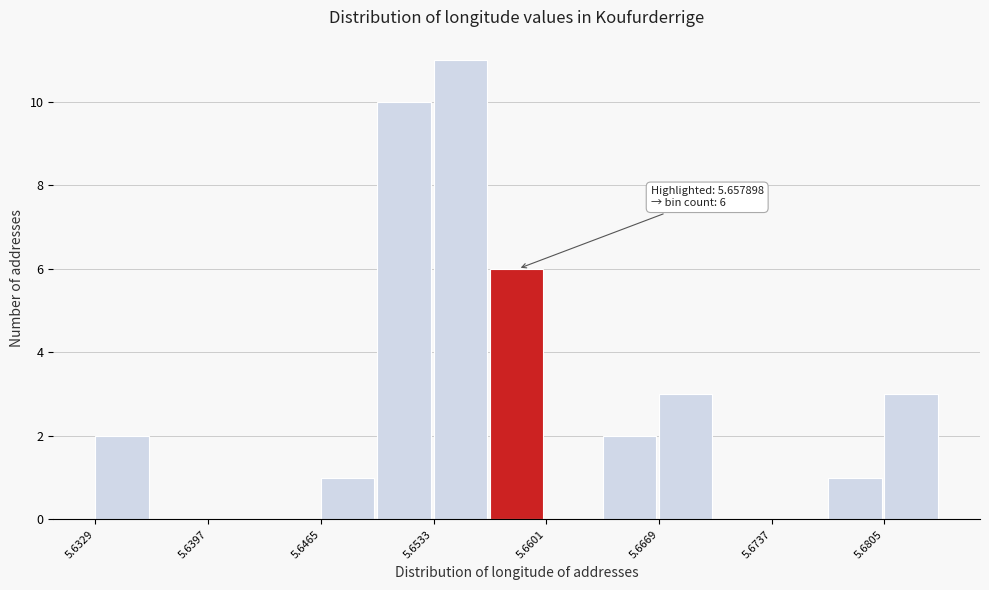

Around what value on the x-axis is the tallest bar? Give the approximate position of its centre, as read against the axis.

5.655